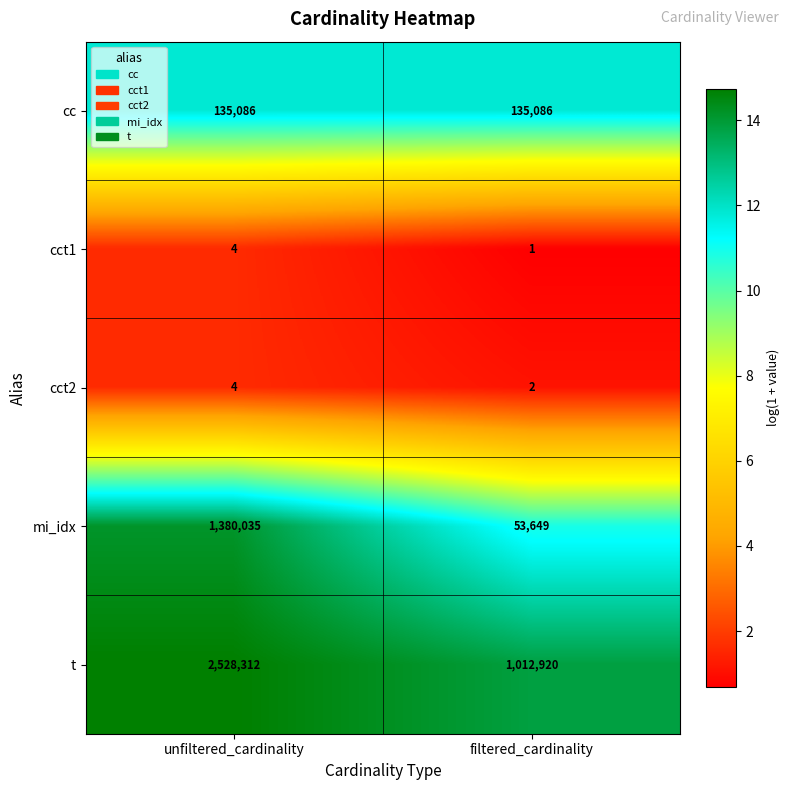

The value of cct2 at unfiltered_cardinality is 4. True or false?

True